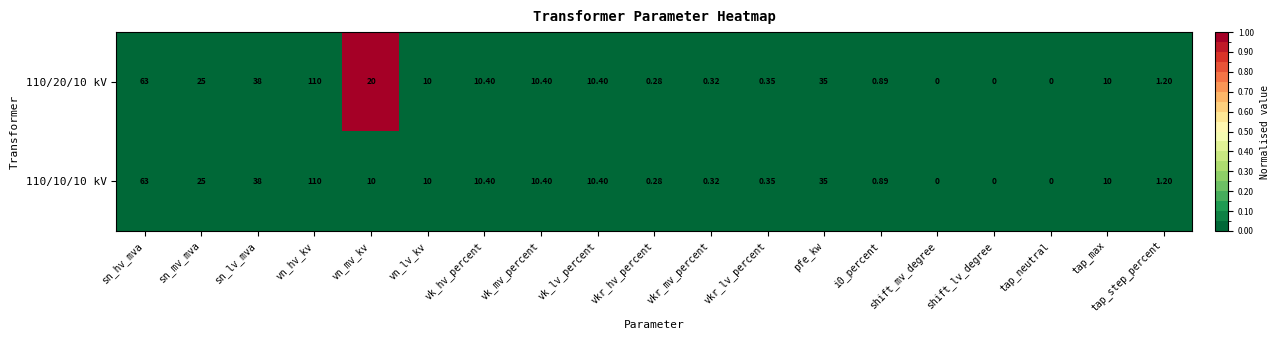

Which series has the largest total across all categories?

110/20/10 kV